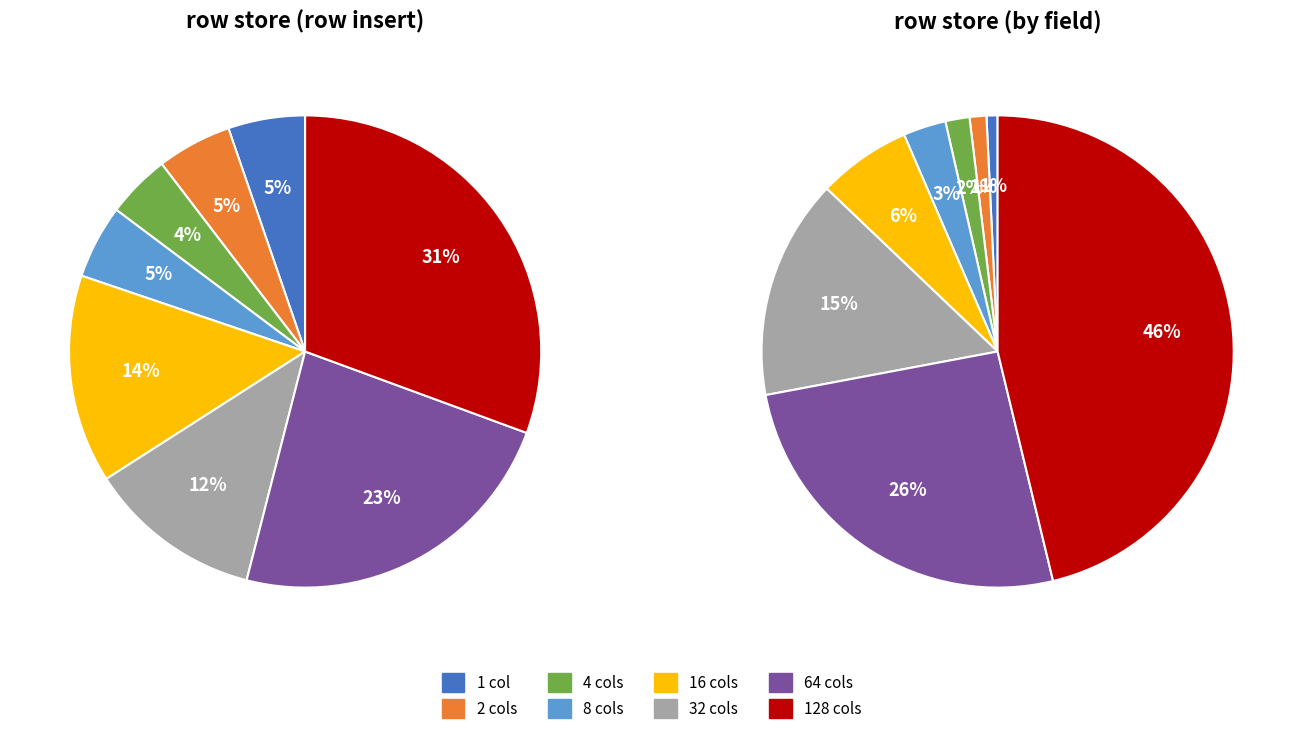

True or false: 64 cols accounts for 23% of the total.

True